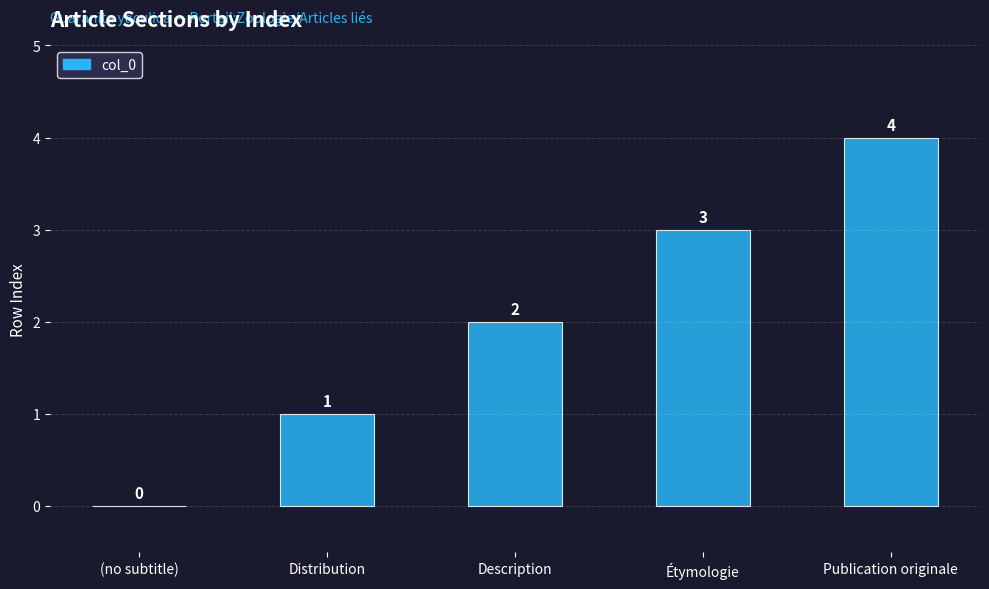

At which category does the chart reach its peak across all series?

Publication originale